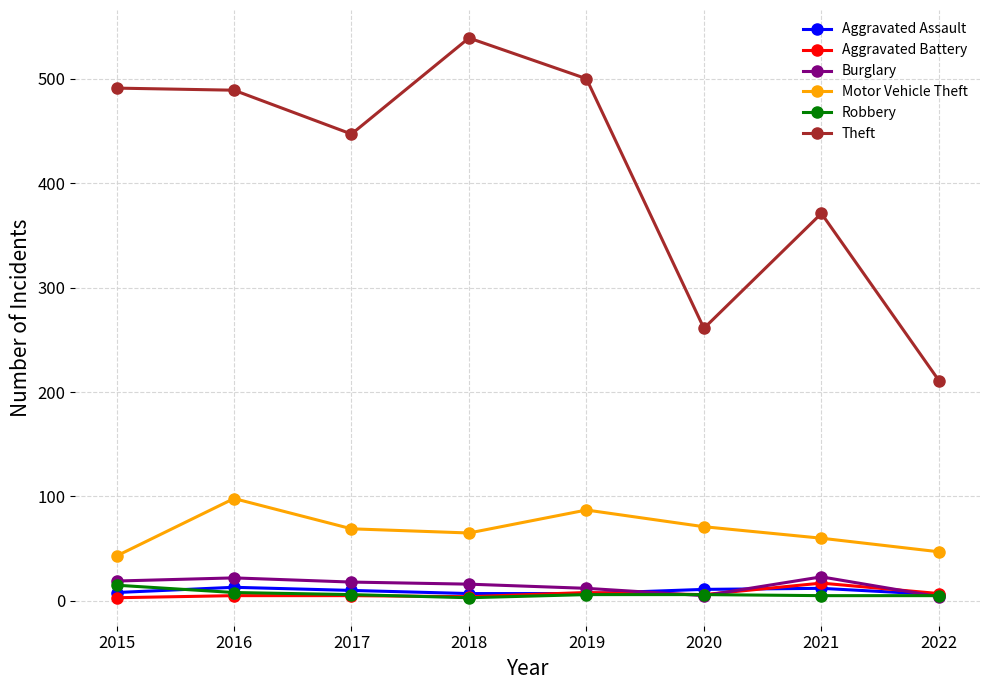

What is the sum of the Theft values at 2016 and 2018?

1028